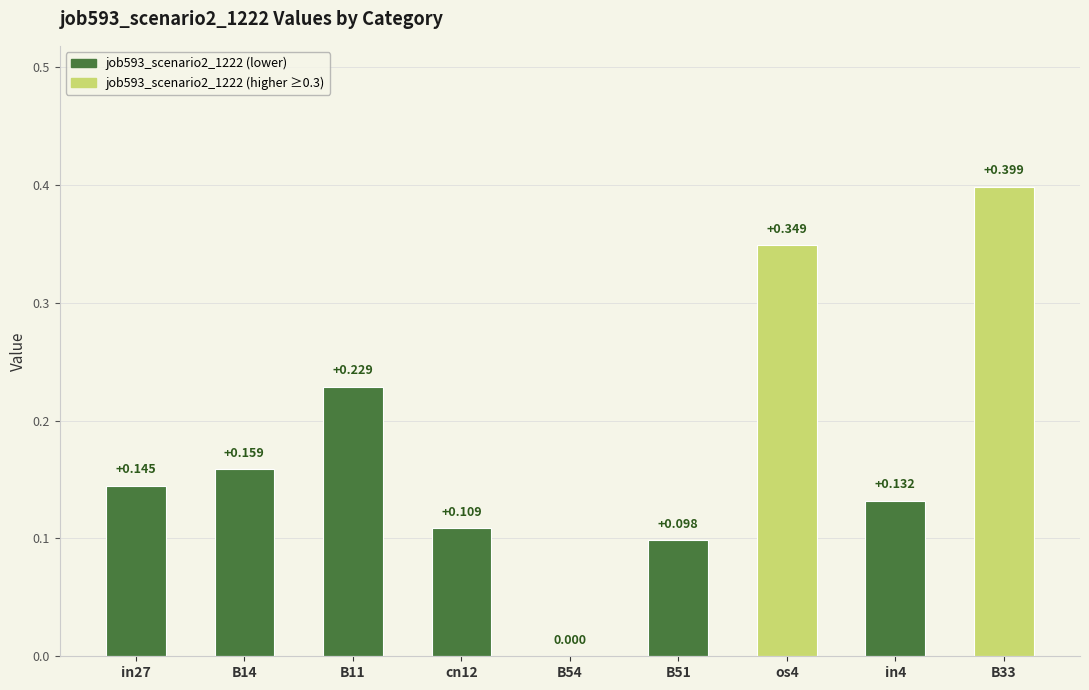

How many values exceed 0?

8